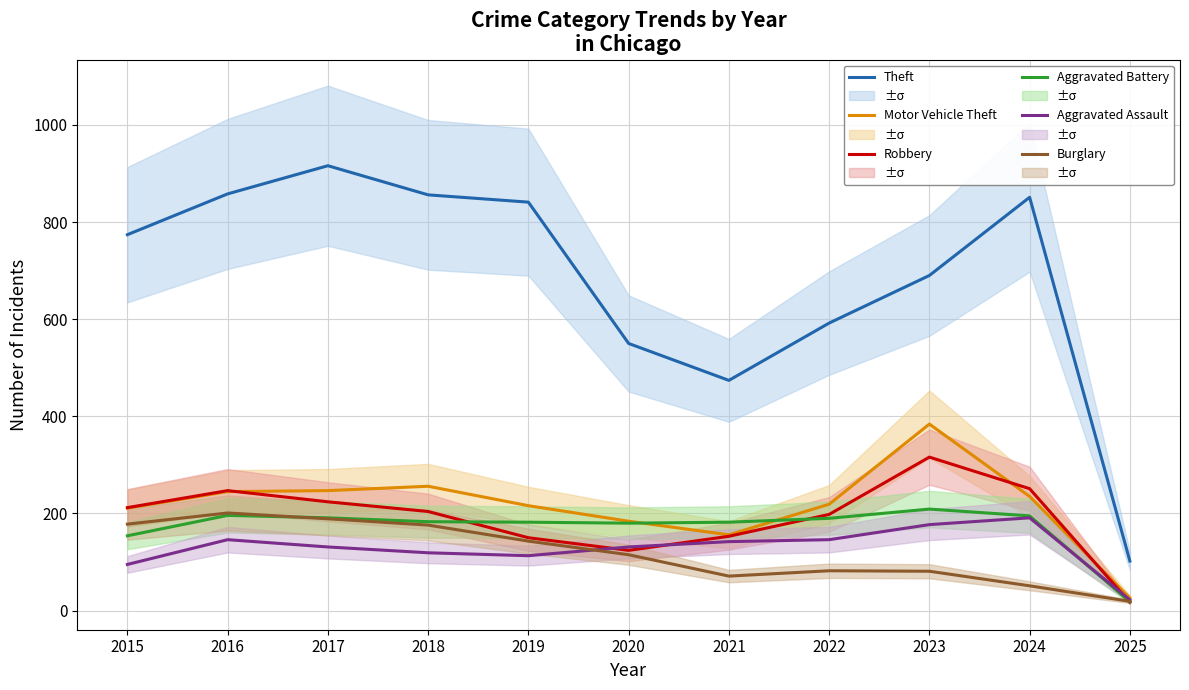

Is the value of Robbery at 2023 greater than the value of Theft at 2022?

No